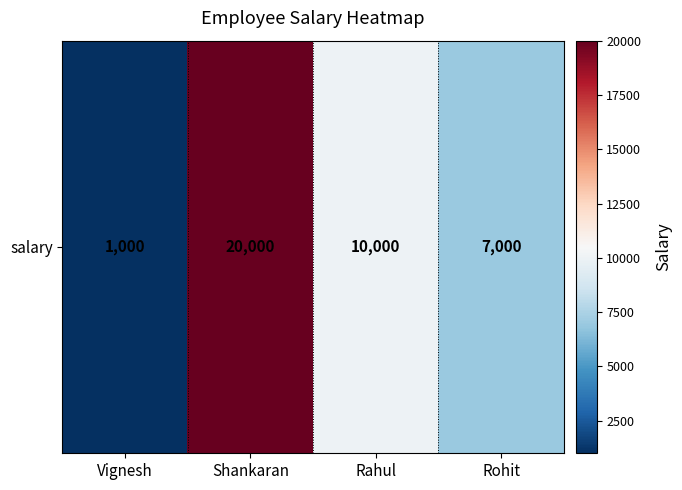

List the labels in order of value, smallest first.

Vignesh, Rohit, Rahul, Shankaran